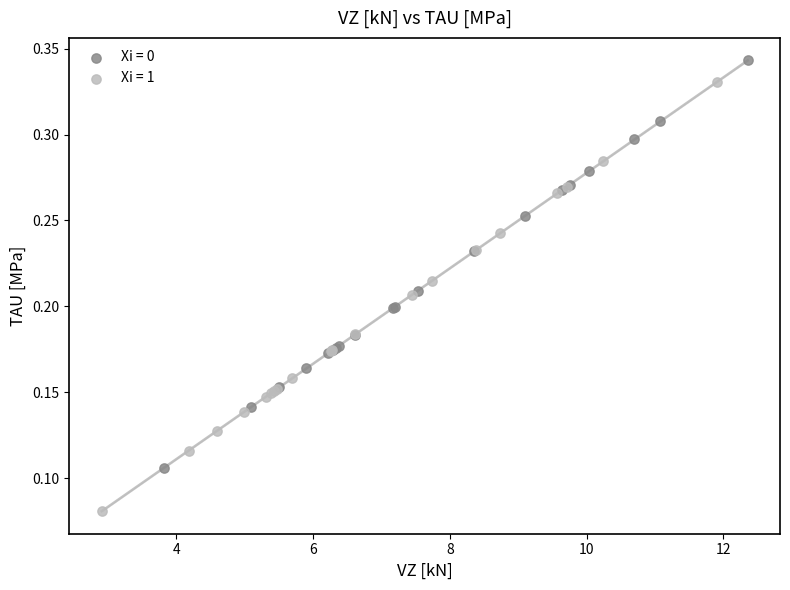

Which series reaches the minimum Y coordinate?

Xi = 1